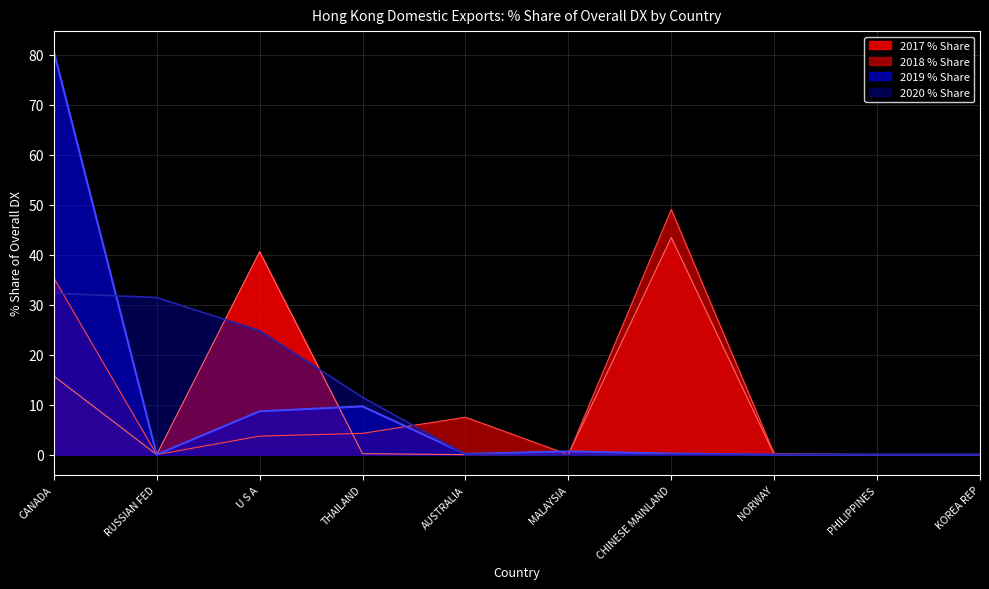

Is the value of 2018 % Share at U S A greater than the value of 2019 % Share at U S A?

No